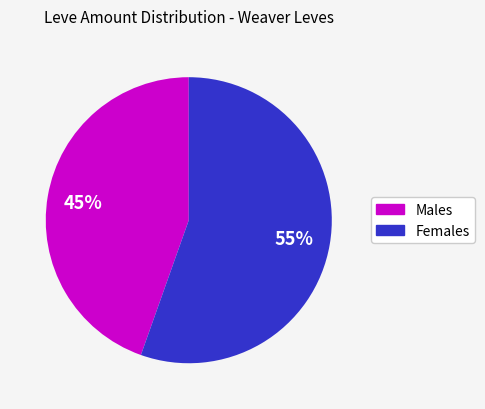

Is there a majority slice in this chart?

Yes